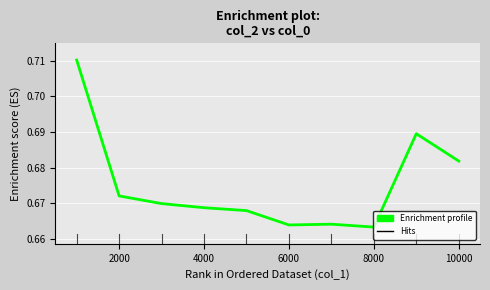

What is the sum of all values?

6.8